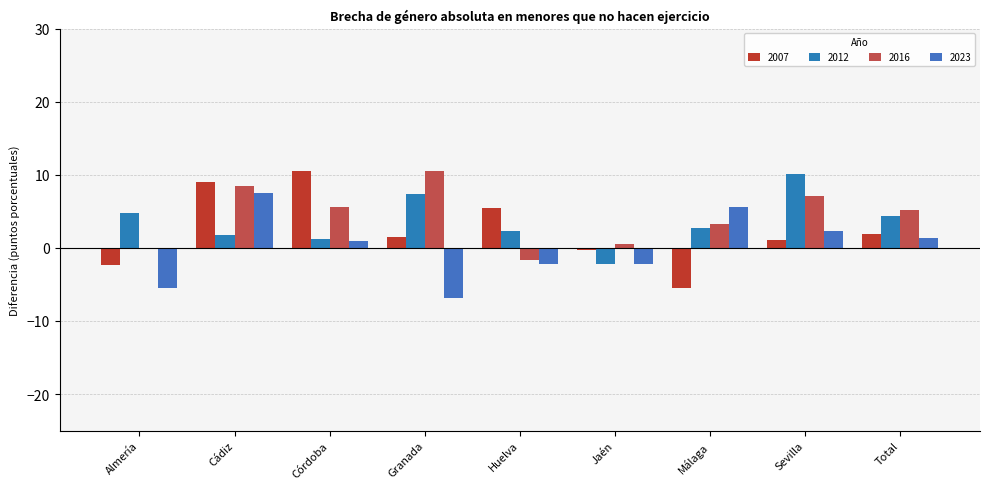

Is it true that 2016 equals 8.5 at Cádiz?

True